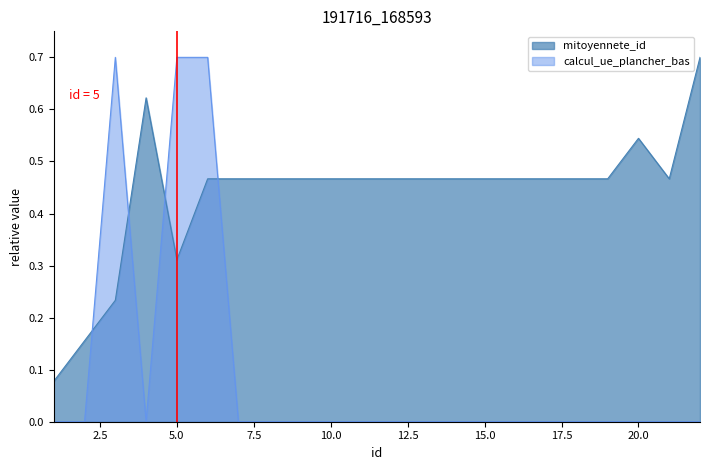

Reading left to right, list all the values displayed in this chart.

mitoyennete_id: 1=0.1	2=0.2	3=0.2	4=0.6	5=0.3	6=0.5	7=0.5	8=0.5	9=0.5	10=0.5	11=0.5	12=0.5	13=0.5	14=0.5	15=0.5	16=0.5	17=0.5	18=0.5	19=0.5	20=0.5	21=0.5	22=0.7
calcul_ue_plancher_bas: 1=0.0	2=0.0	3=0.7	4=0.0	5=0.7	6=0.7	7=0.0	8=0.0	9=0.0	10=0.0	11=0.0	12=0.0	13=0.0	14=0.0	15=0.0	16=0.0	17=0.0	18=0.0	19=0.0	20=0.0	21=0.0	22=0.0